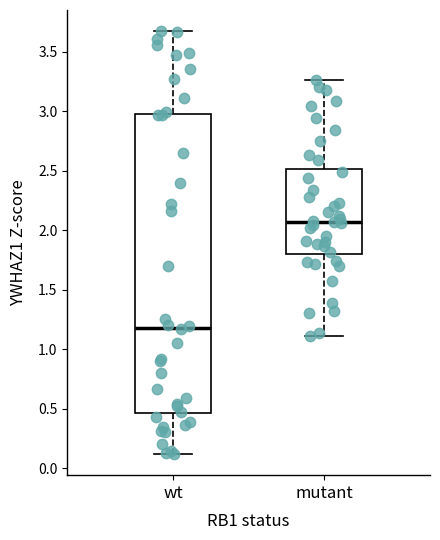

Reading left to right, read every box against the y-axis: the position of its median line, the range the box covers, and the ends of its whiskers. The values are not printed on the chart, so give them approximately, as read against the axis.

wt: median 1.20, box 0.45 to 2.95, whiskers 0.10 to 3.65
mutant: median 2.05, box 1.80 to 2.50, whiskers 1.10 to 3.25